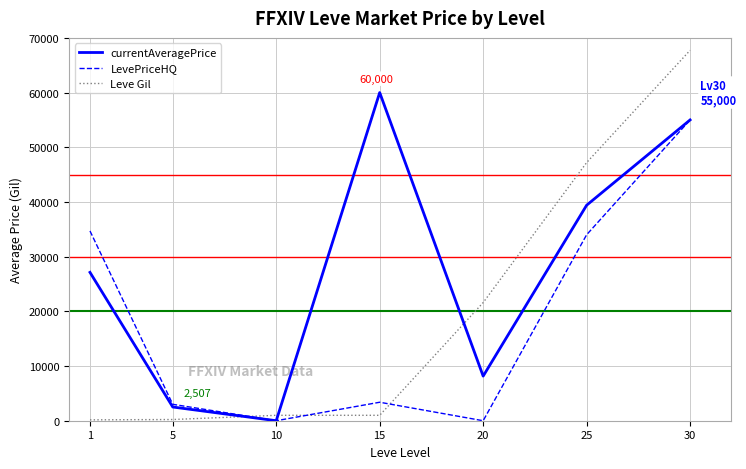

What are all the series names shown in the legend?

currentAveragePrice, LevePriceHQ, Leve Gil